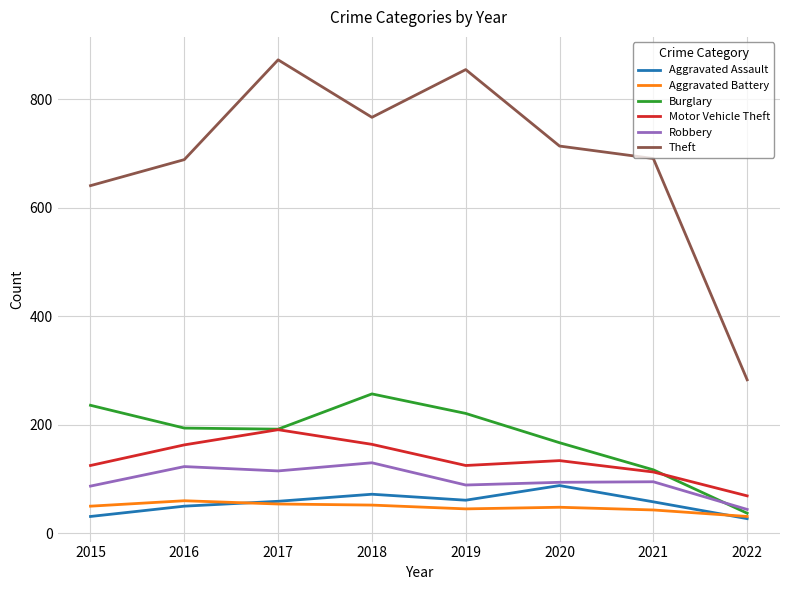

What is the total value across all series at 2018?

1442